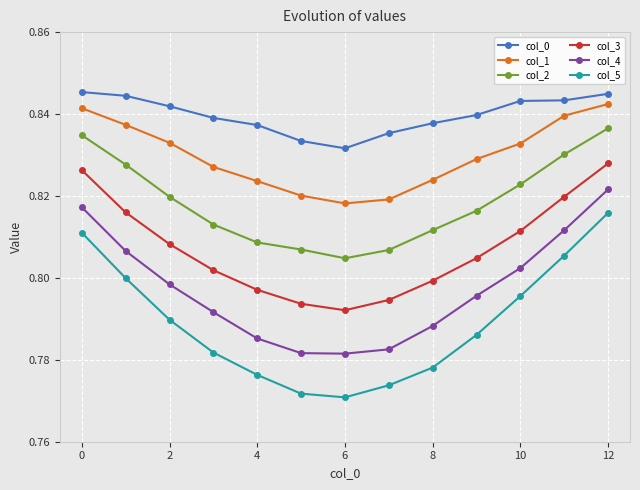

Count the col_0 values in the range 0 to 1.

13